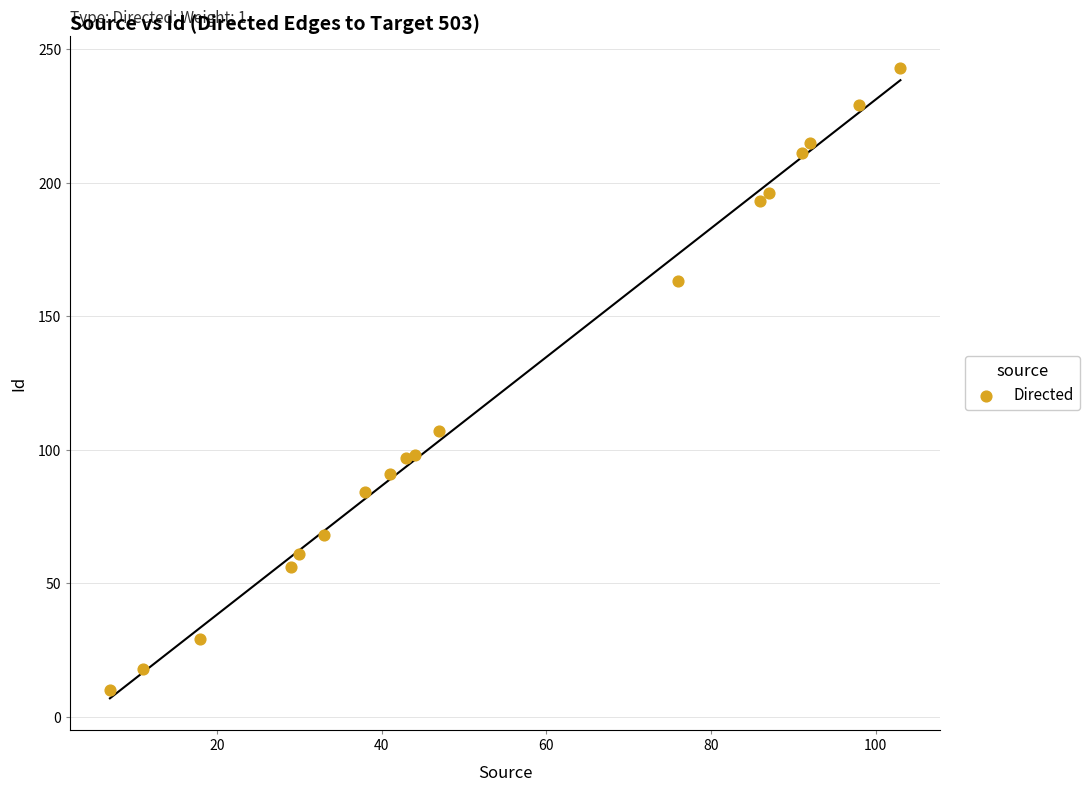

What Y value in the scatter plot is closest to 126?

107